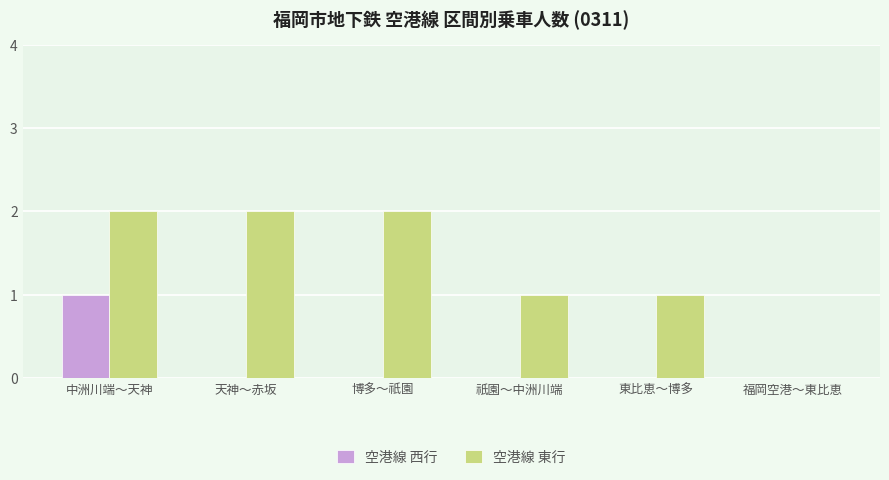

How many groups of bars are there?

6